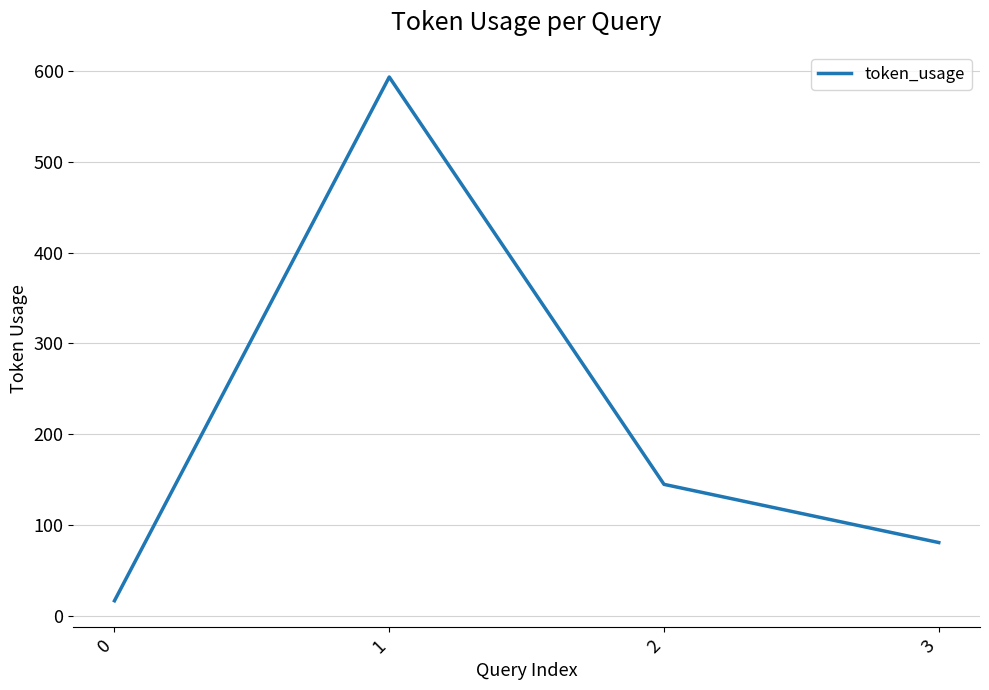

Count the number of data series in this chart.

1